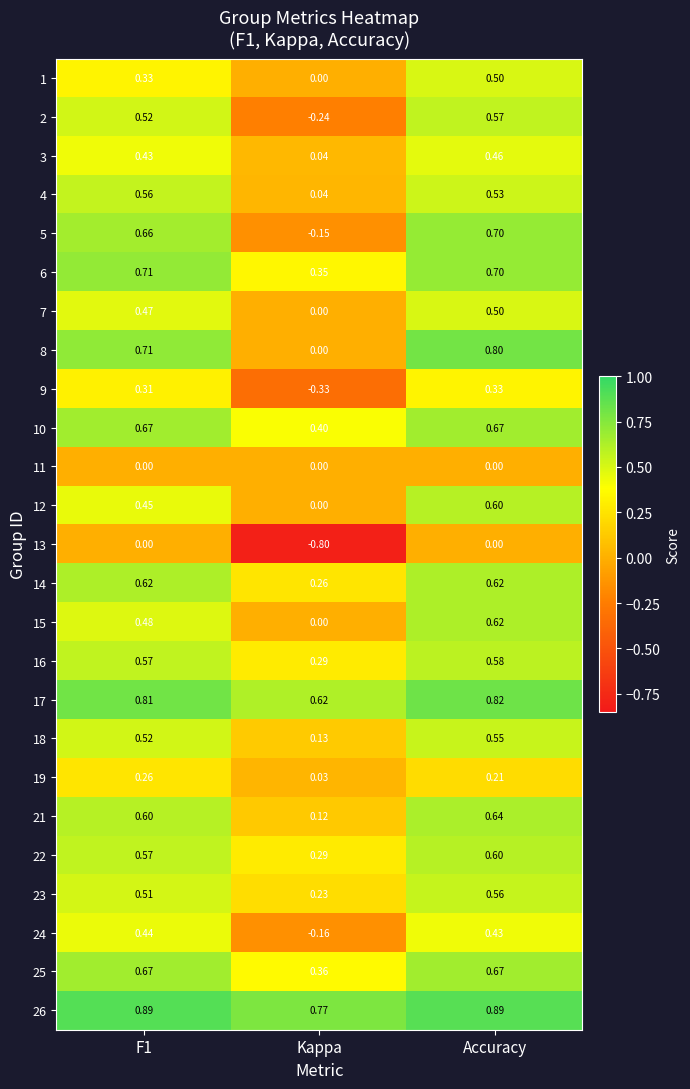

Which label corresponds to the smallest value in the chart?

Kappa